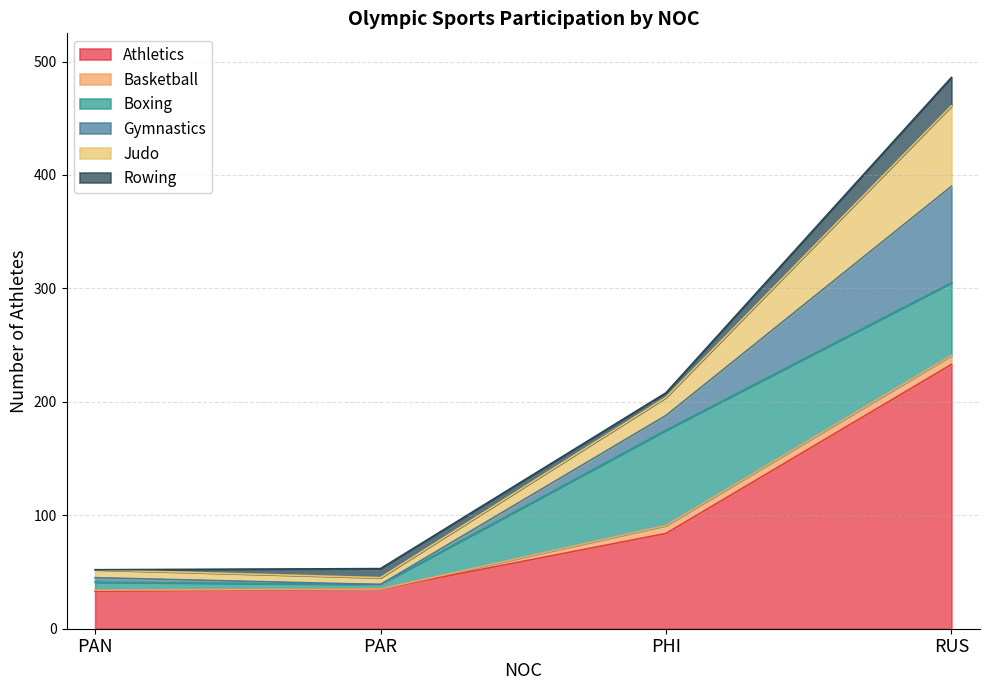

What is the value of the Judo point at the 3rd from the left?

16